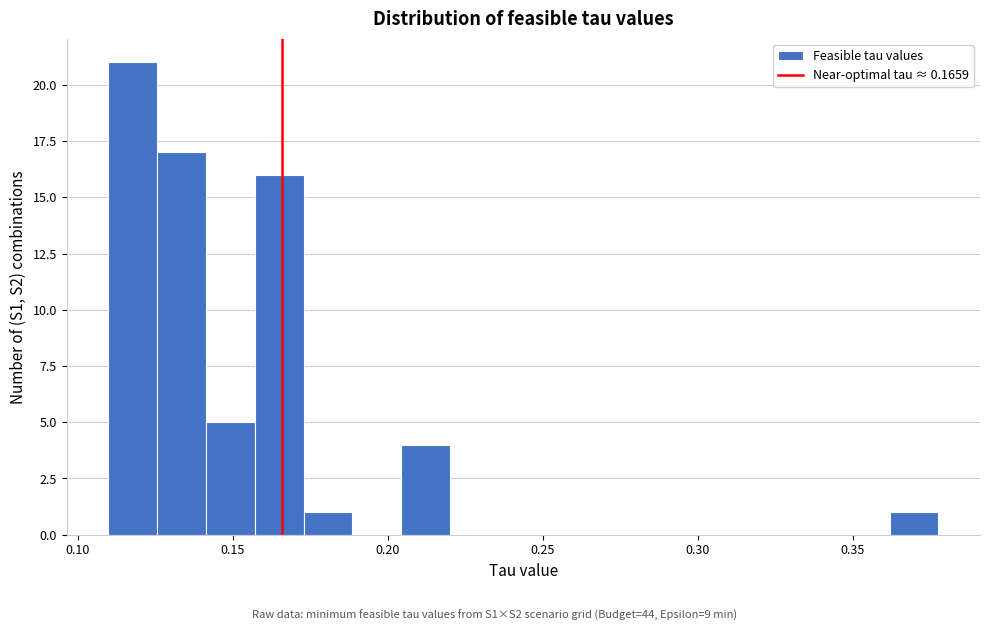

Read against the x-axis, roughly where is the centre of the tallest bar?

0.120